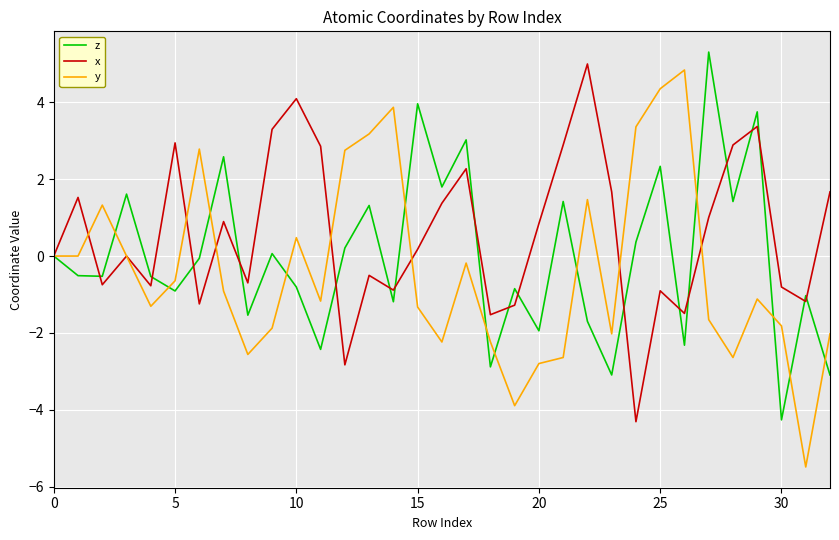

Which series has the largest total across all categories?

x